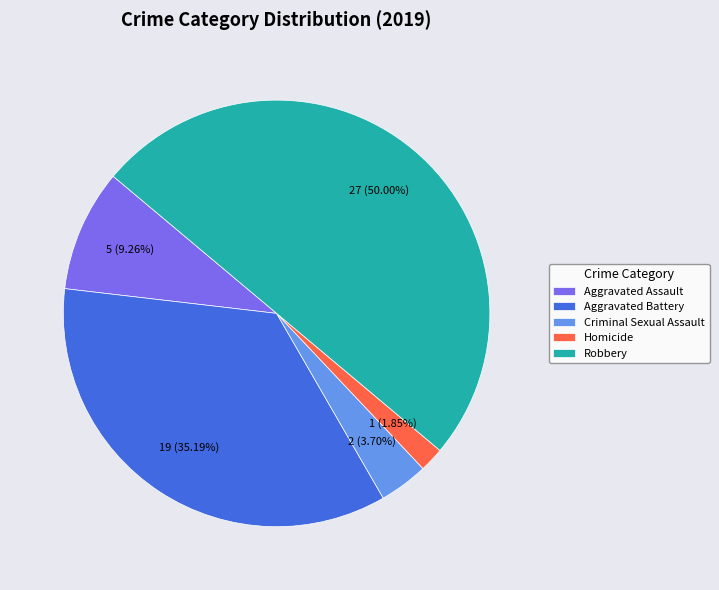

Does Aggravated Battery represent more than half of the total?

No